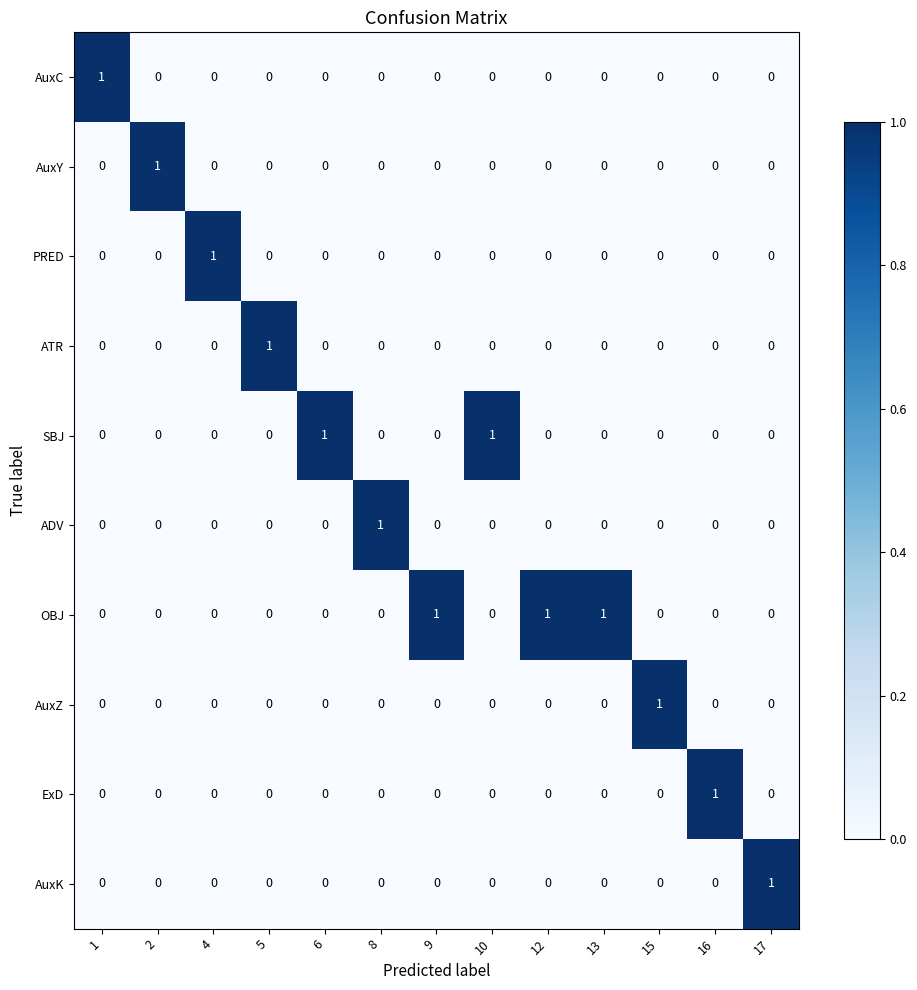

Count the number of categories in the chart.

13